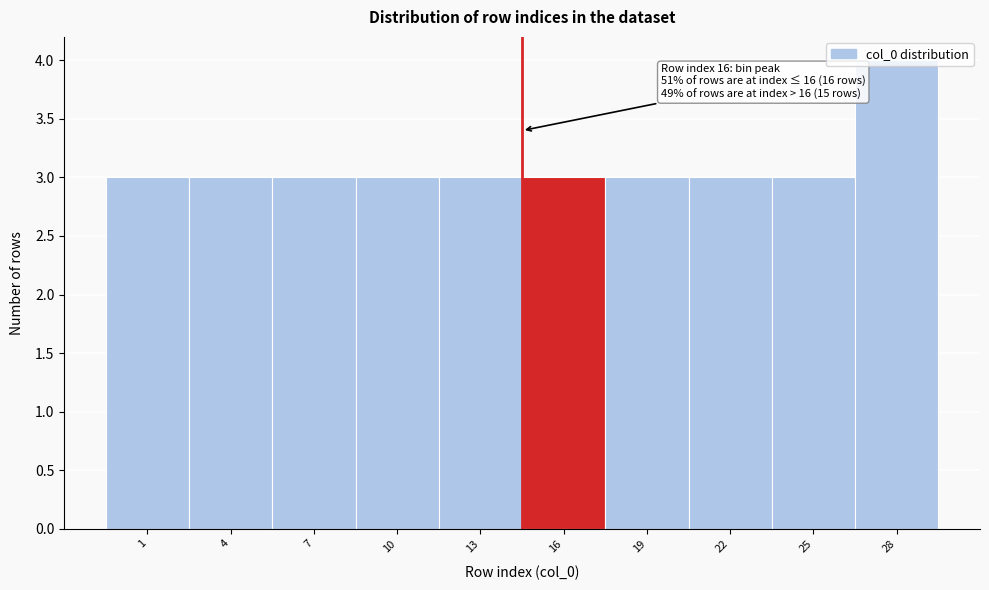

What is the ratio of the value at 10 to the value at 7?

1.0